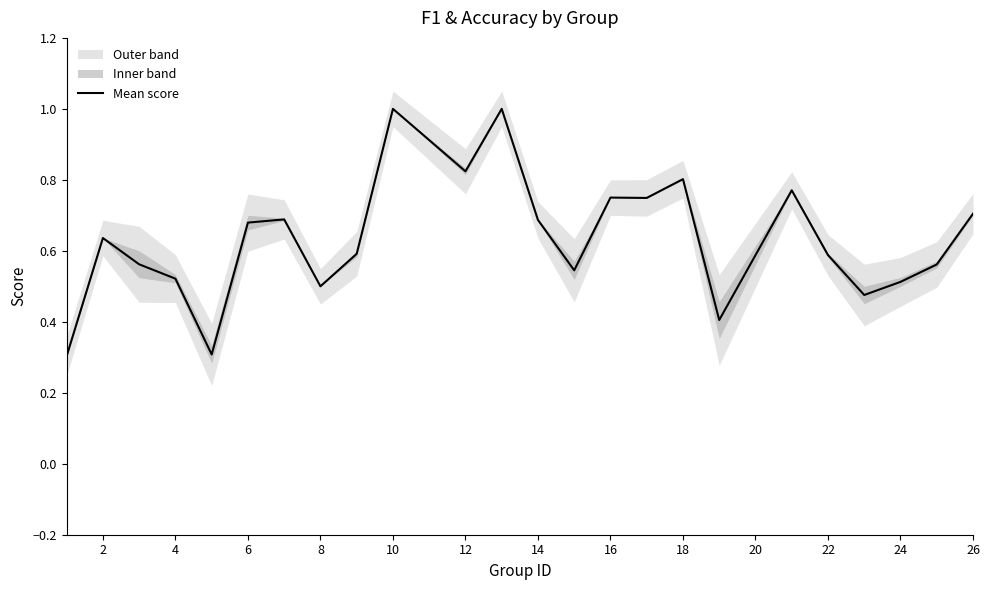

The Mean score series shows 1.2 at 12. True or false?

False